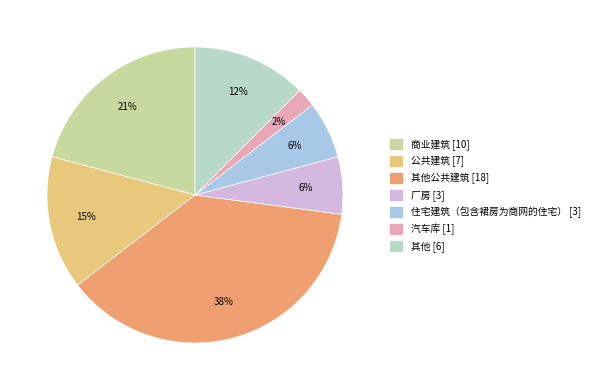

Which category has the smallest portion of the pie?

汽车库 [1]